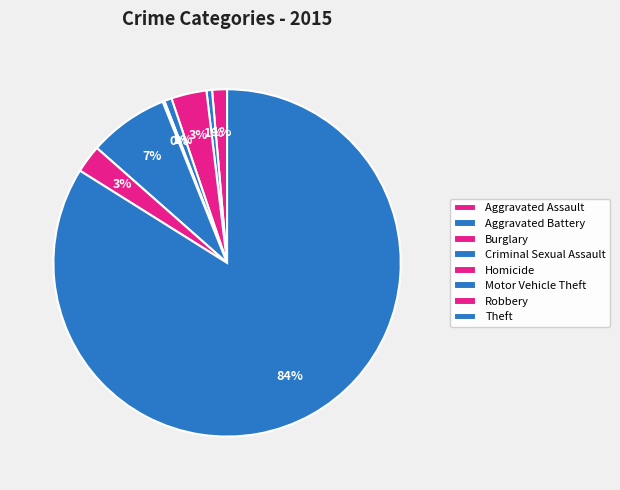

To the nearest percent, what portion does Robbery represent?

3%